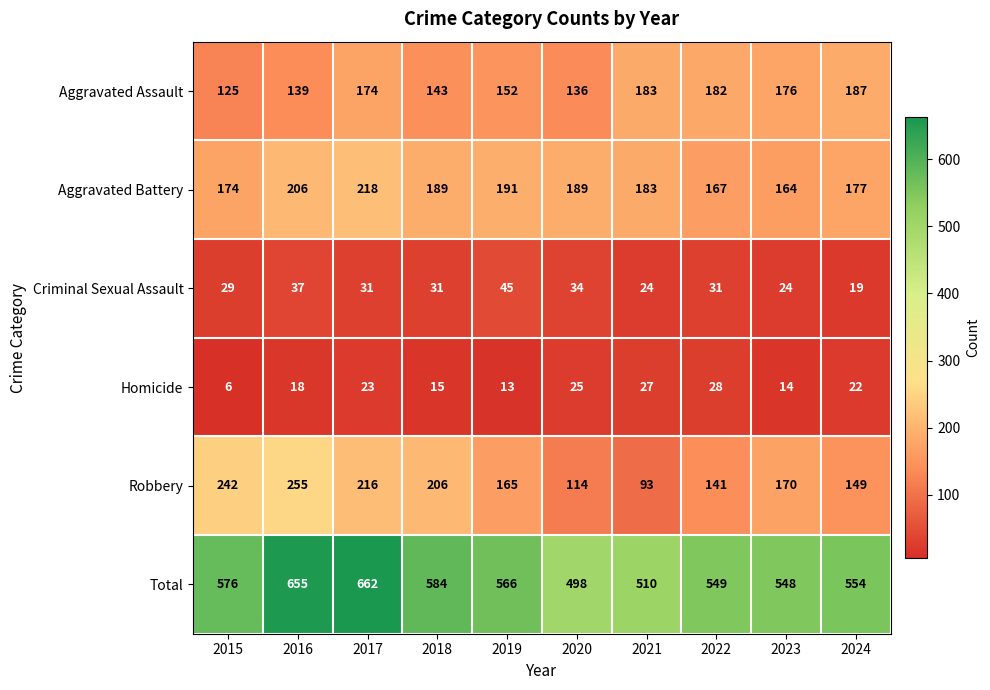

Which series has the widest spread of values?

Total